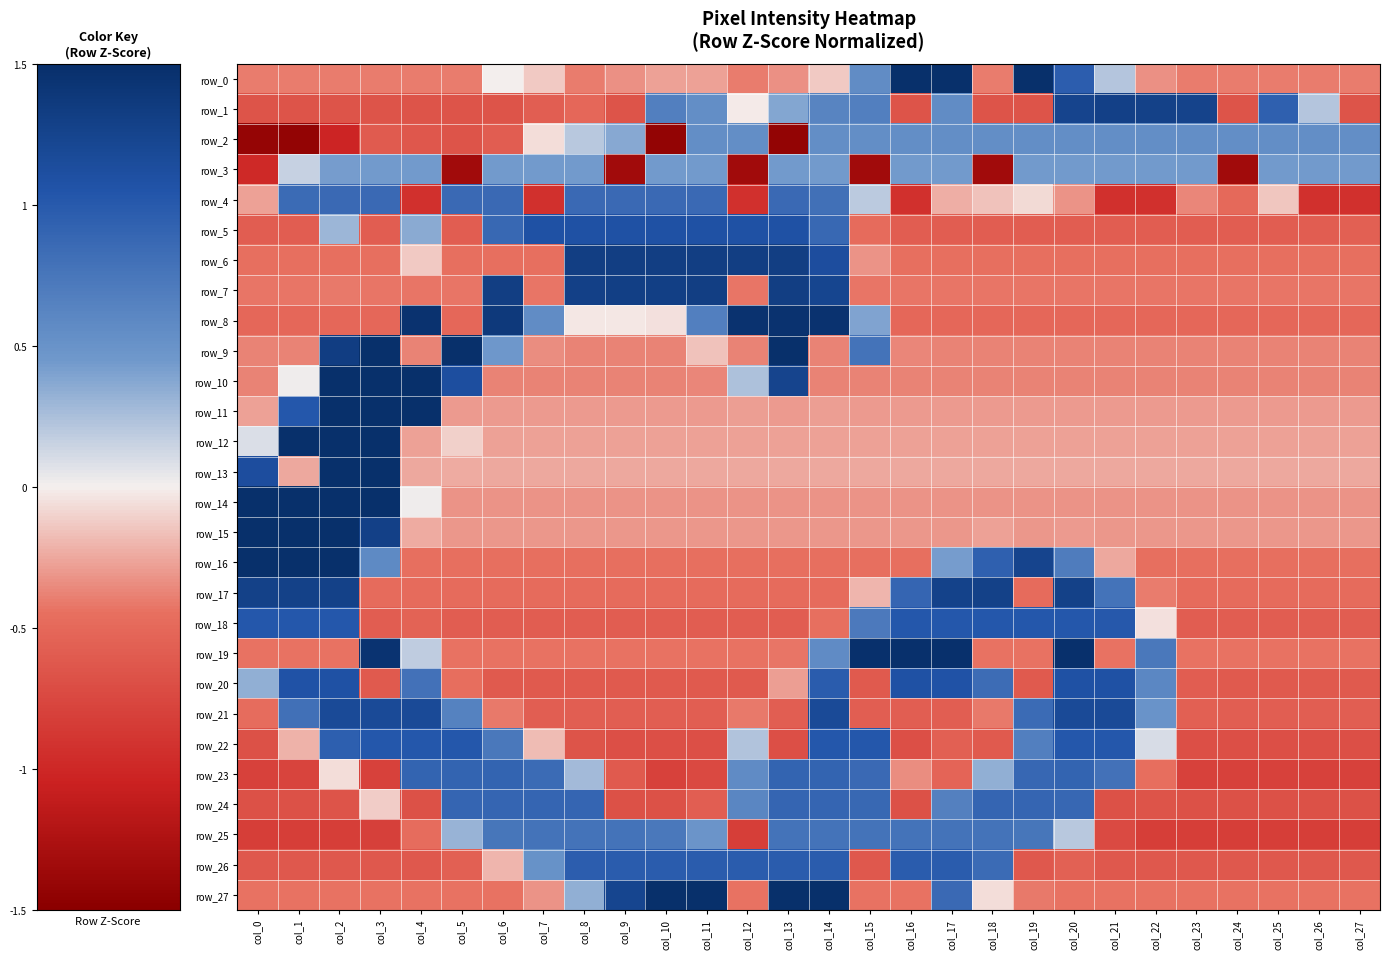

What is the total value across all series at col_4?

2.8